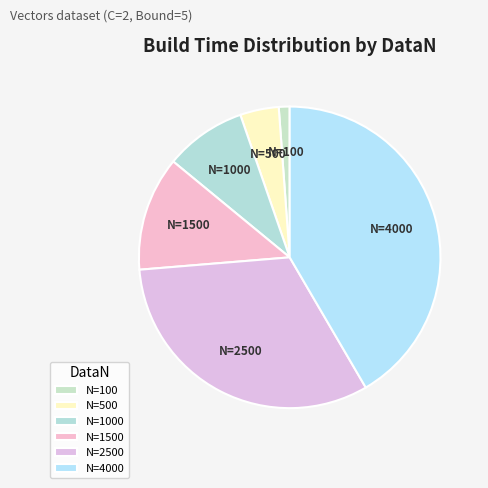

Combined, do N=1500 and N=1000 account for over 50%?

No